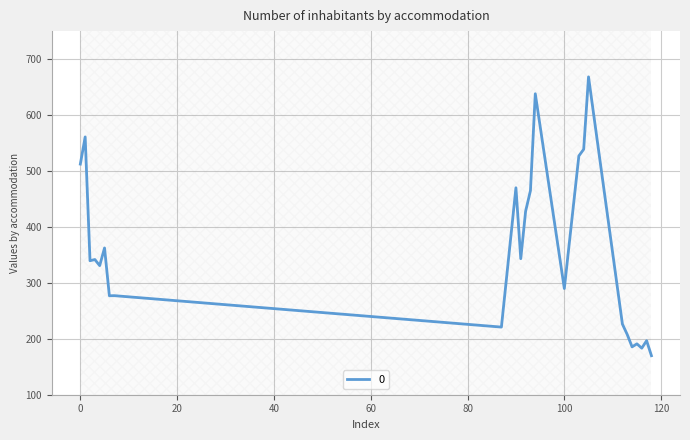

What is the maximum value shown in the chart?

668.2